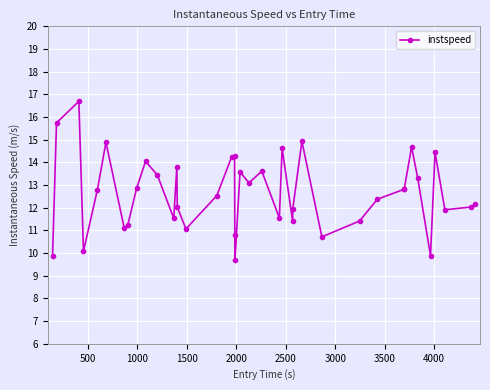

What is the greatest value displayed?

16.7